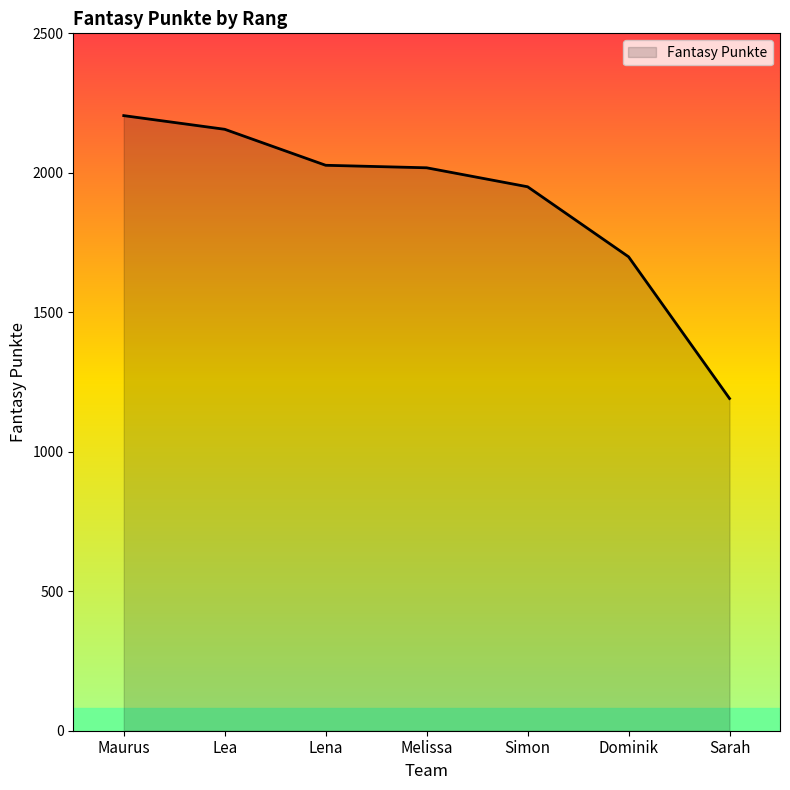

Which category has the lowest value across all series?

Sarah